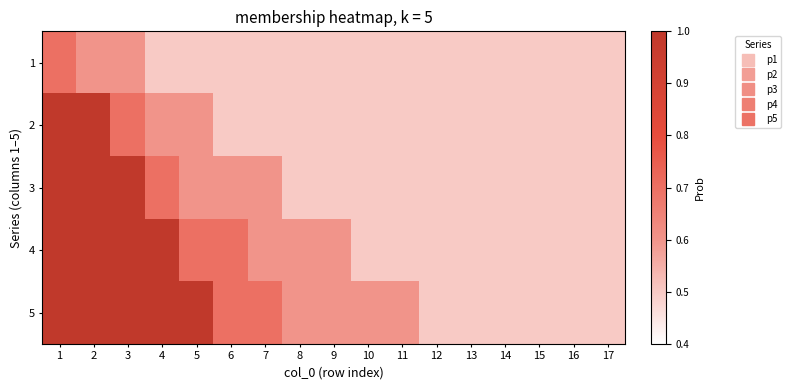

How many categories are shown in the chart?

17